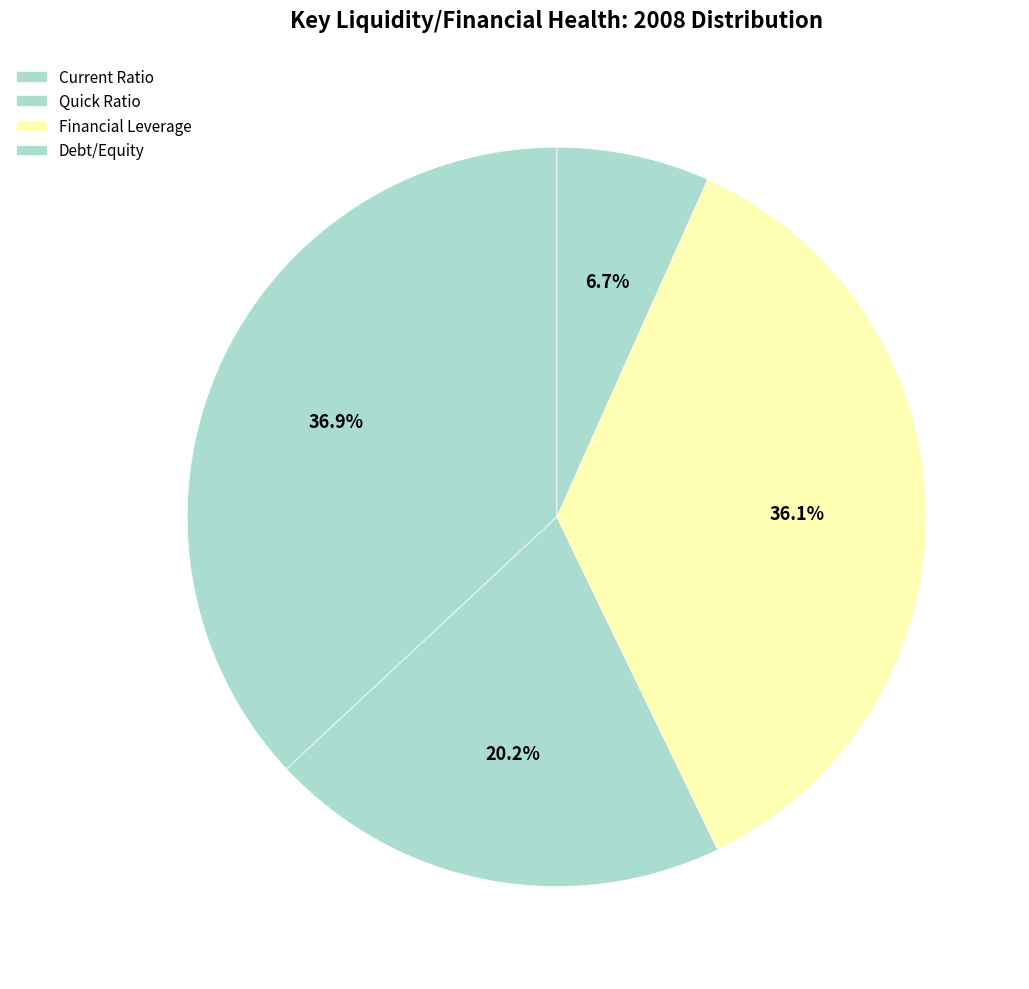

True or false: Financial Leverage accounts for 29% of the total.

False